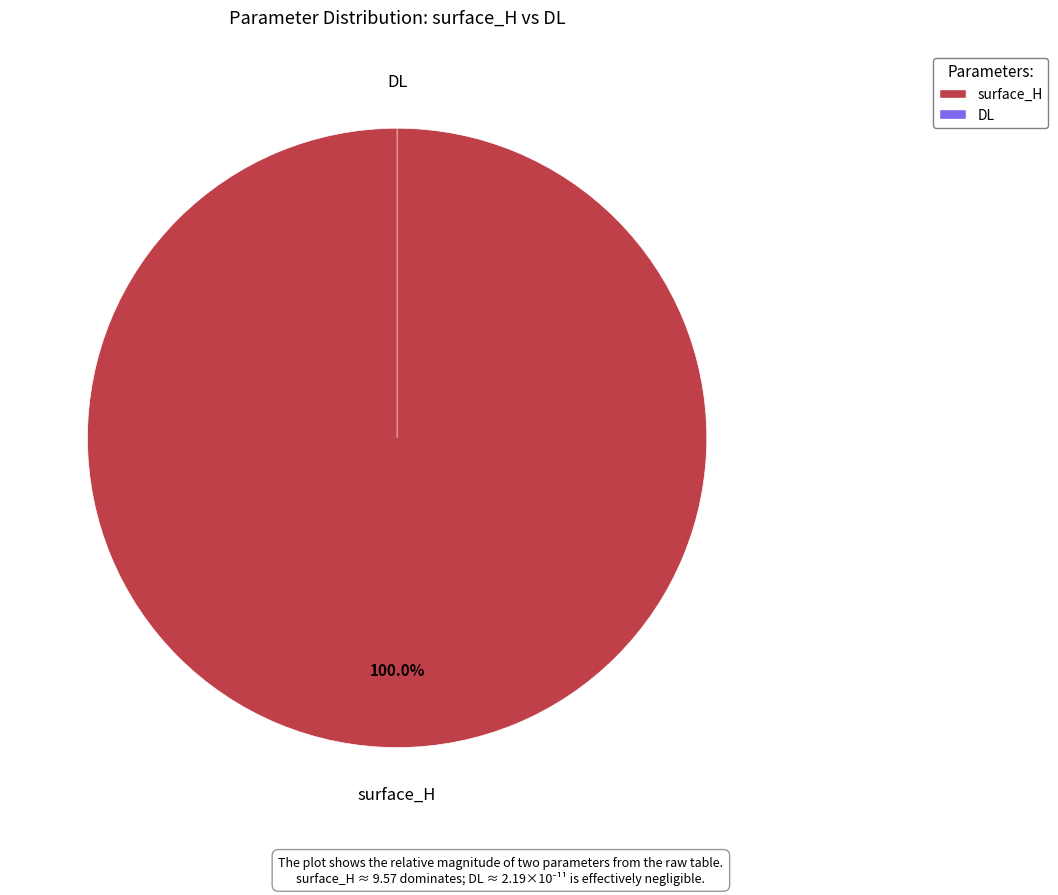

To the nearest percent, what is the average slice percentage?

50%